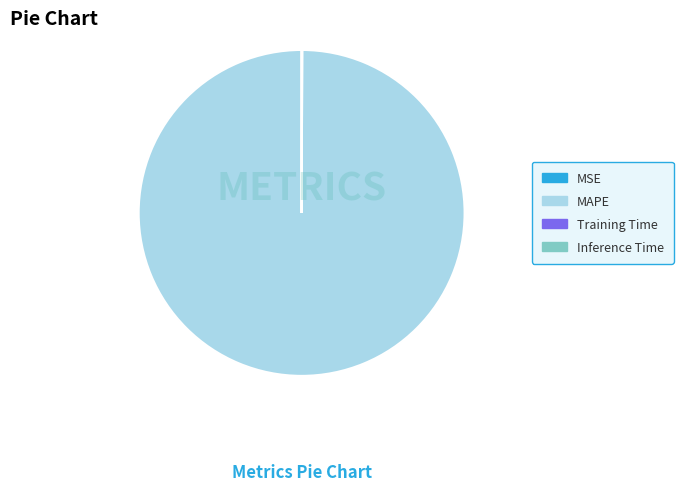

Which slice represents more than half of the pie?

MAPE